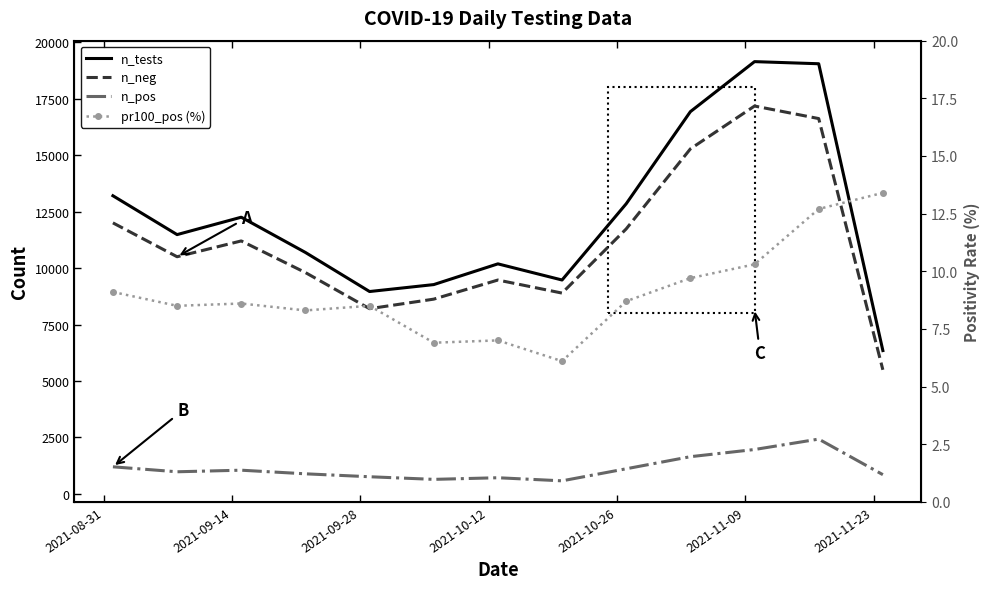

How many data points in pr100_pos (%) are above 8?

10